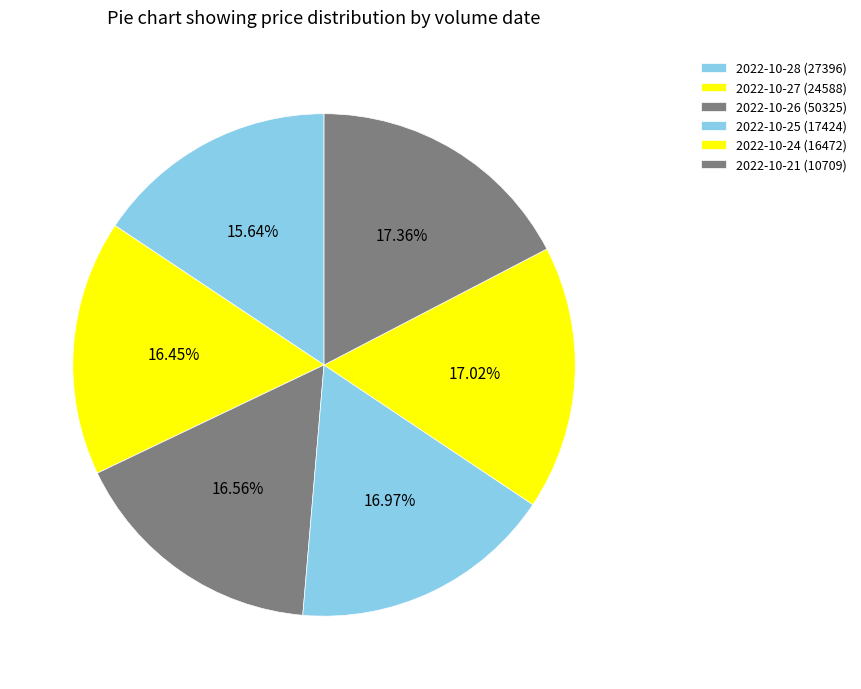

How many slices are in this pie chart?

6